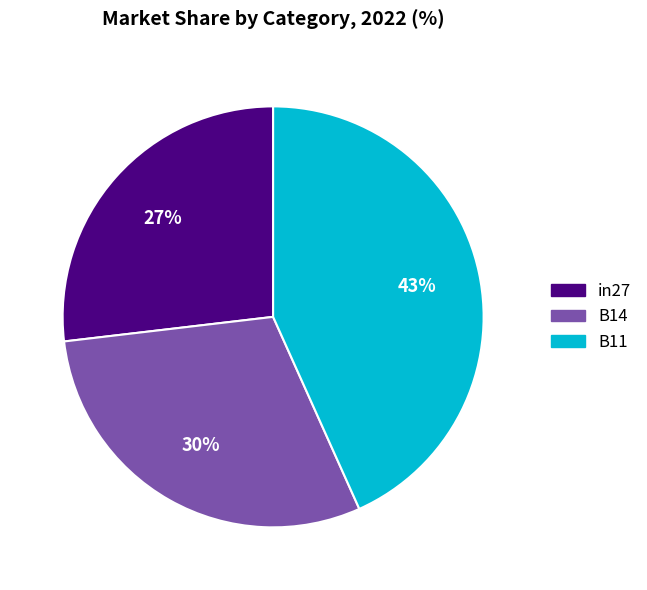

Is the sum of B14 and in27 greater than half?

Yes